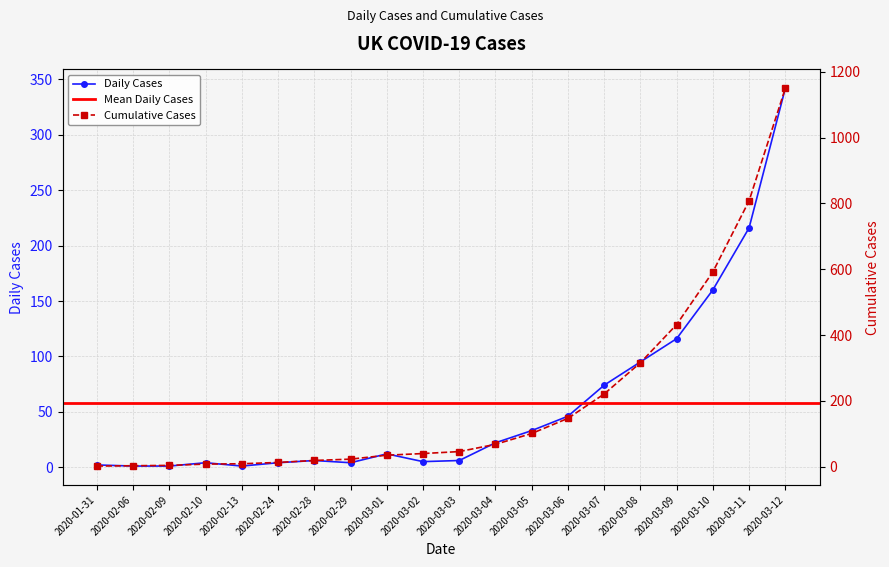

What is the difference between the second highest and second lowest values in the Daily Cases series?

215